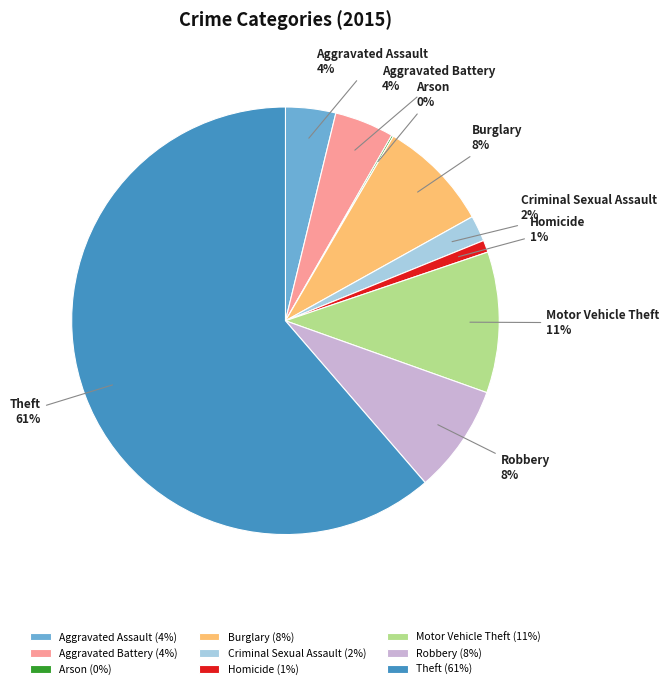

Is the sum of Motor Vehicle Theft and Homicide greater than half?

No